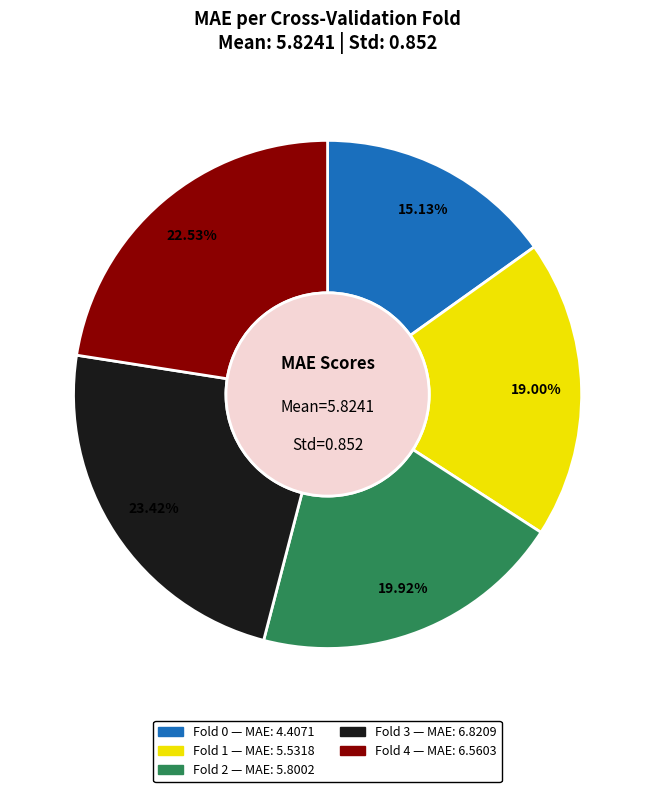

Which has a higher value, Fold 0 or Fold 1?

Fold 1